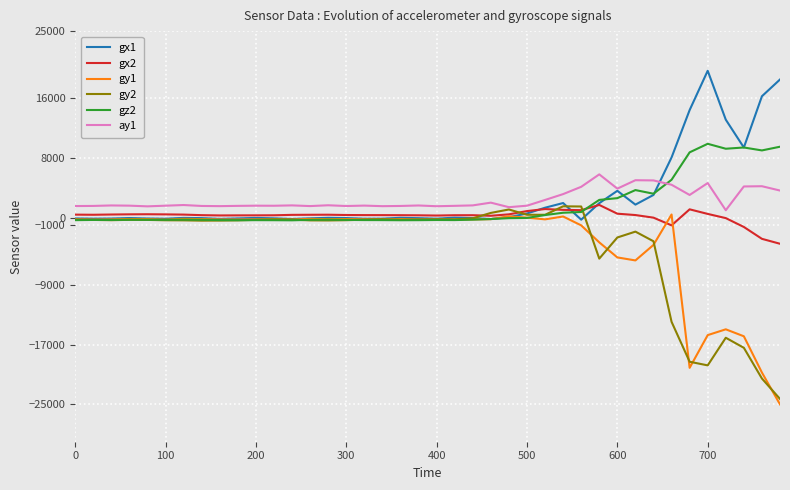

What is the maximum value shown in the chart?

19689